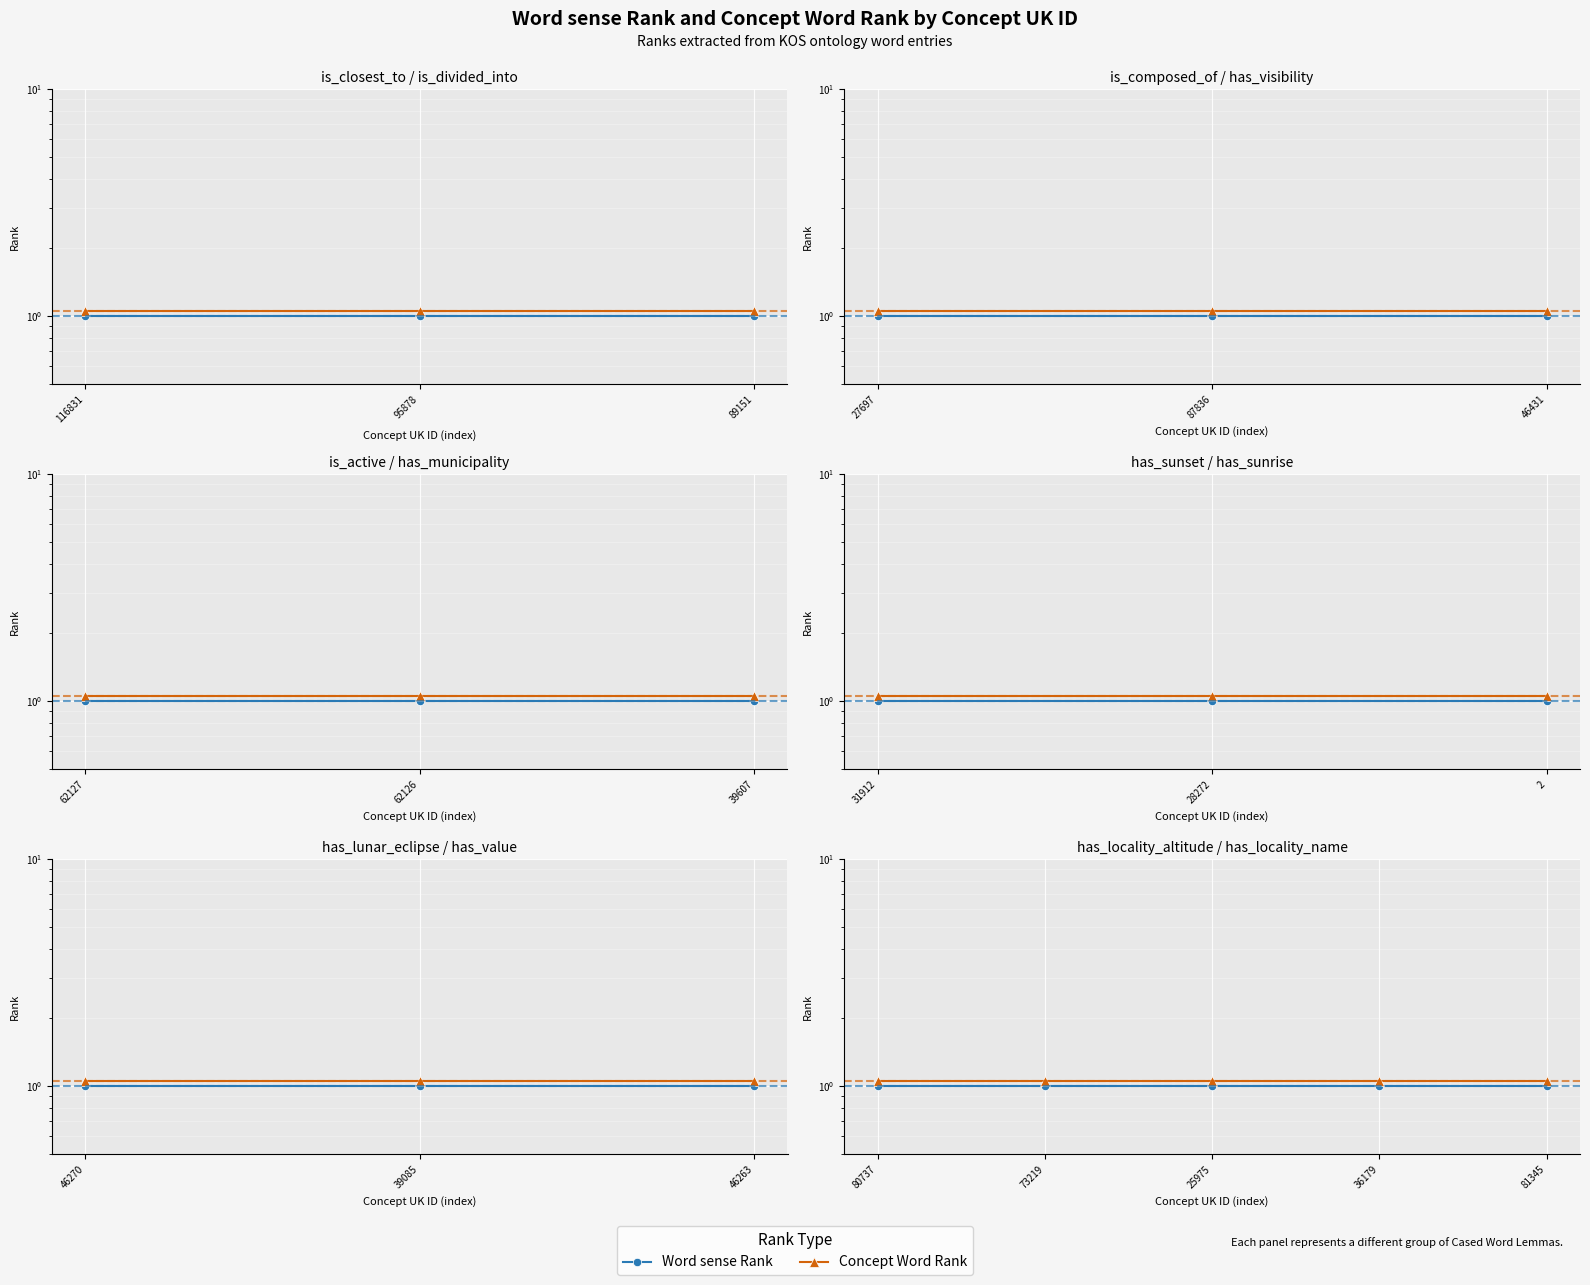

What value does the Concept Word Rank series have at 80737?

1.1